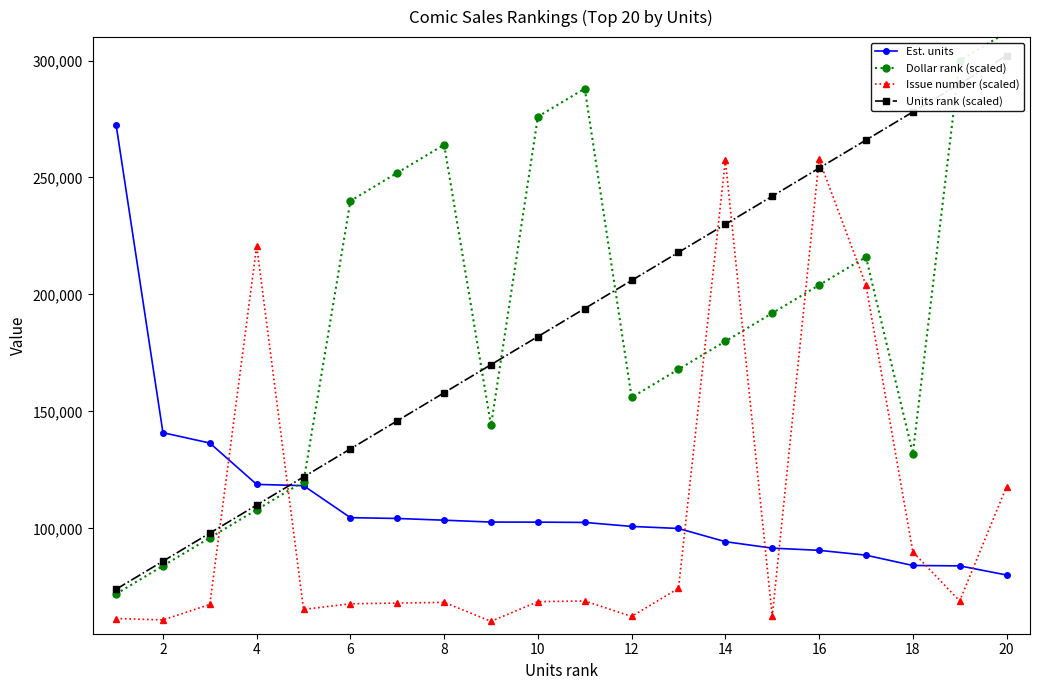

Is the value of Issue number (scaled) at 16 greater than the value of Est. units at 6?

Yes